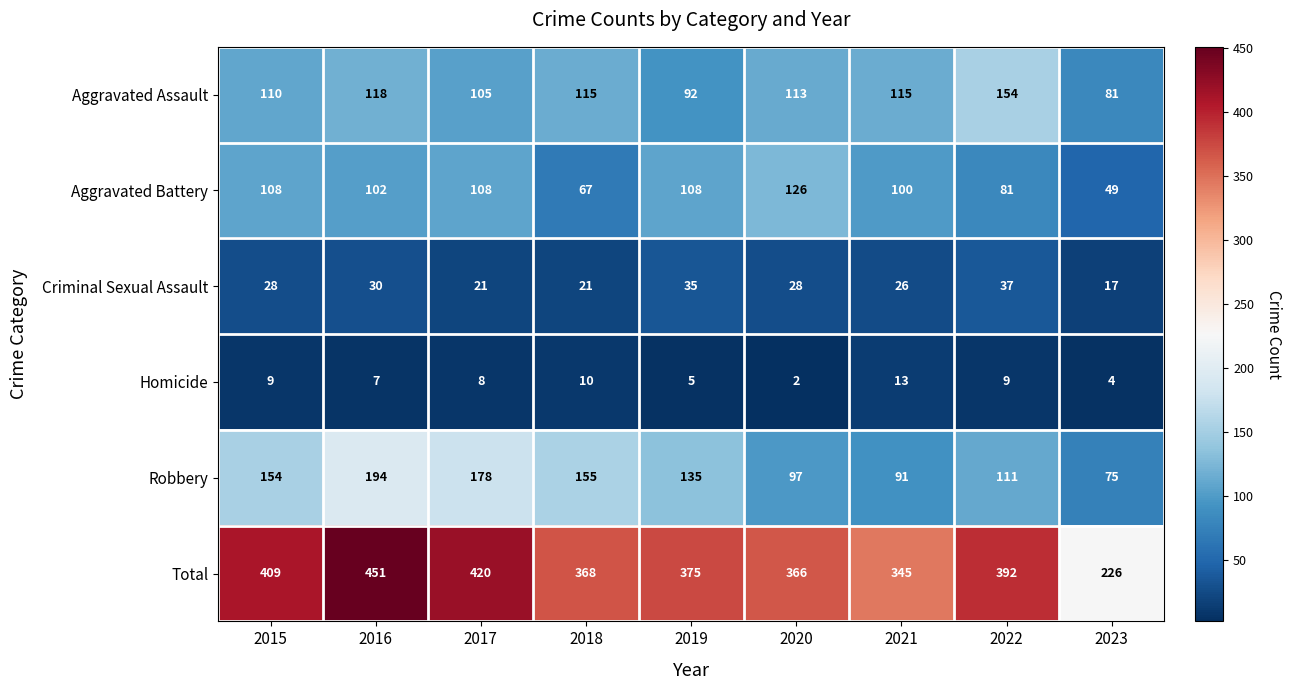

Rank the series by their maximum value, from highest to lowest.

Total, Robbery, Aggravated Assault, Aggravated Battery, Criminal Sexual Assault, Homicide